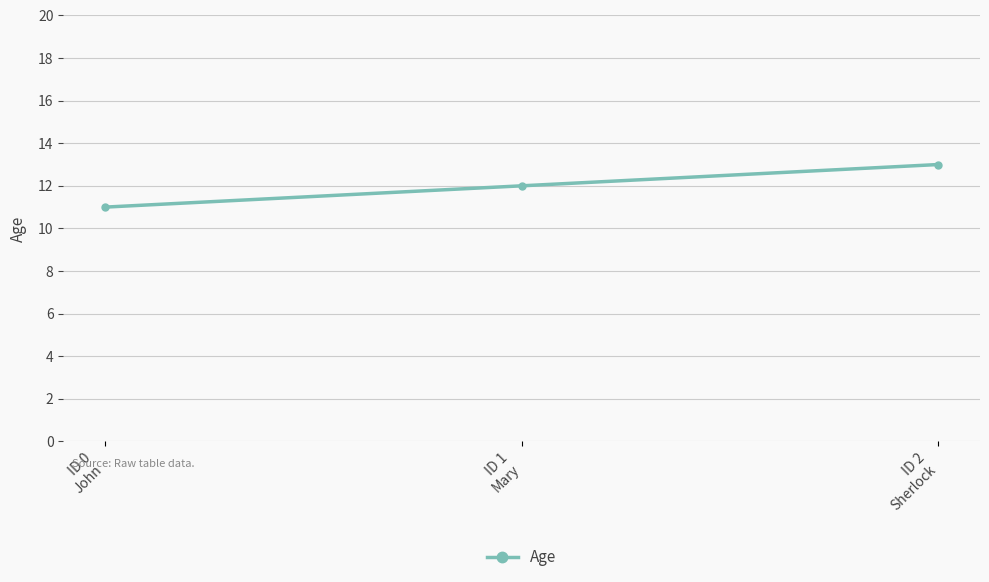

The chart shows a value of 11 at ID 0
John. True or false?

True